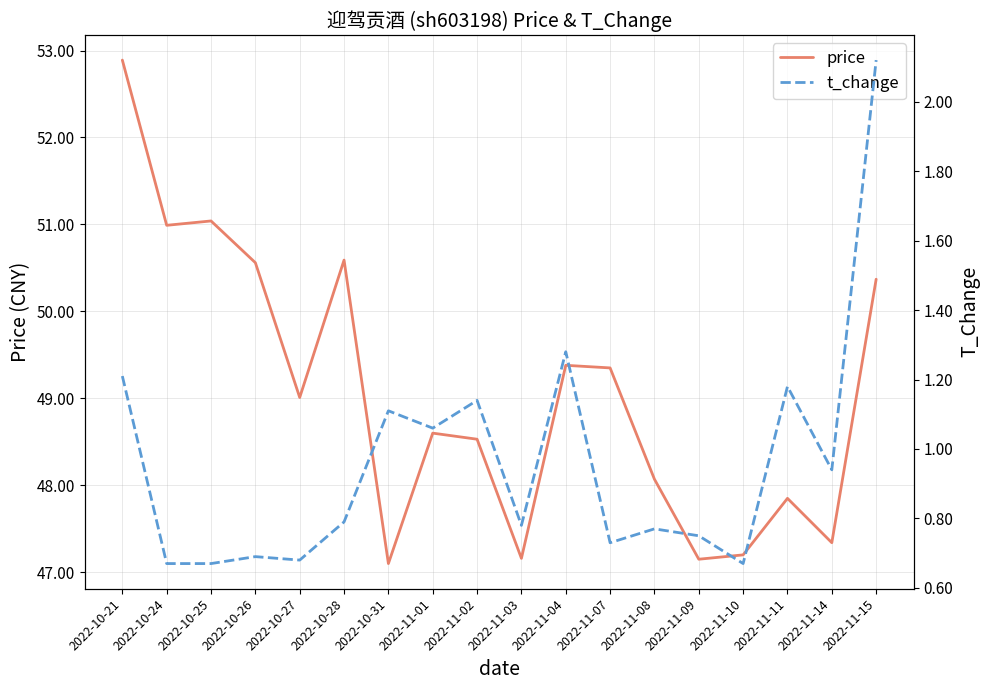

What is the spread (max minus min) of values at 2022-11-02?

47.4